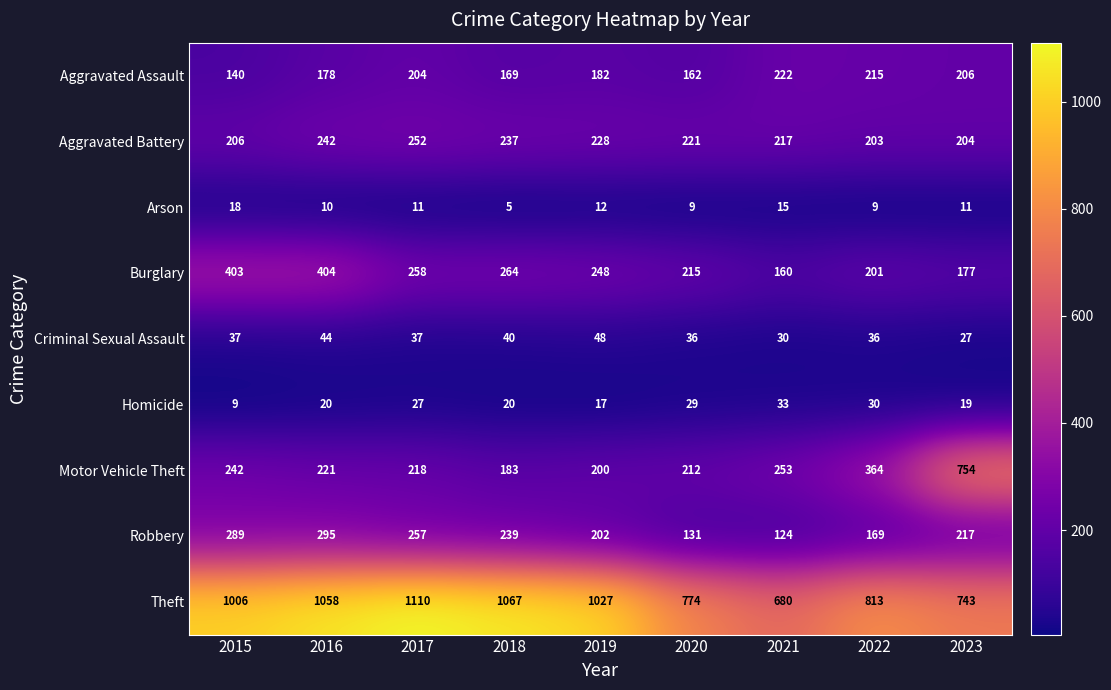

Which series has the widest spread of values?

Motor Vehicle Theft